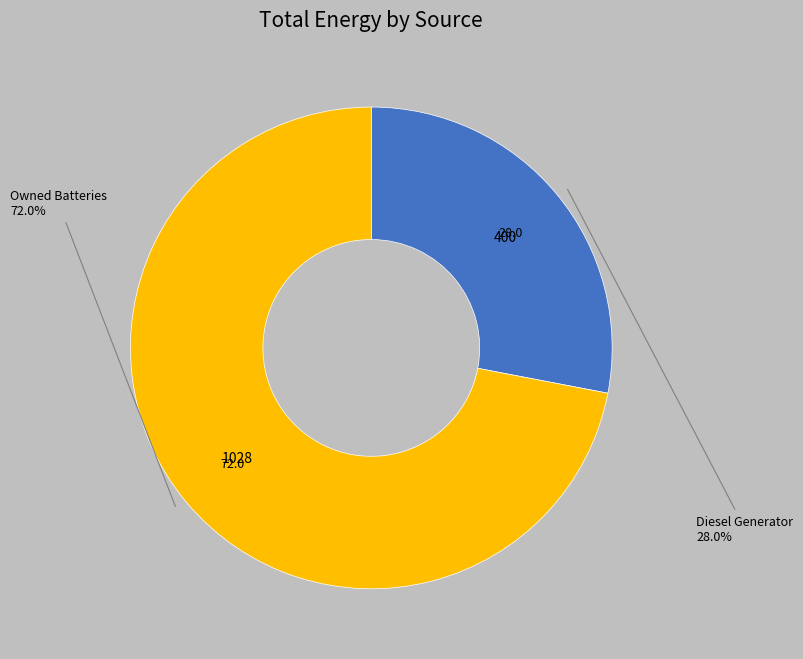

Does any single category account for the majority?

Yes